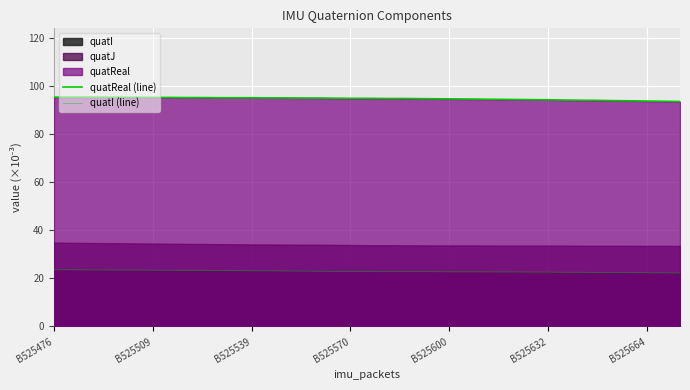

What is the sum of all quatReal (line) values?

3700.1